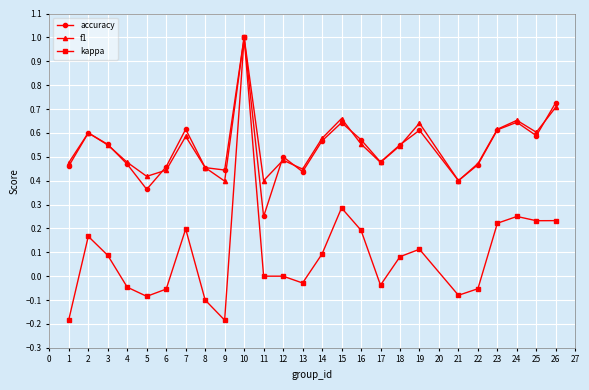

Is it true that f1 equals 0.3 at 7?

False